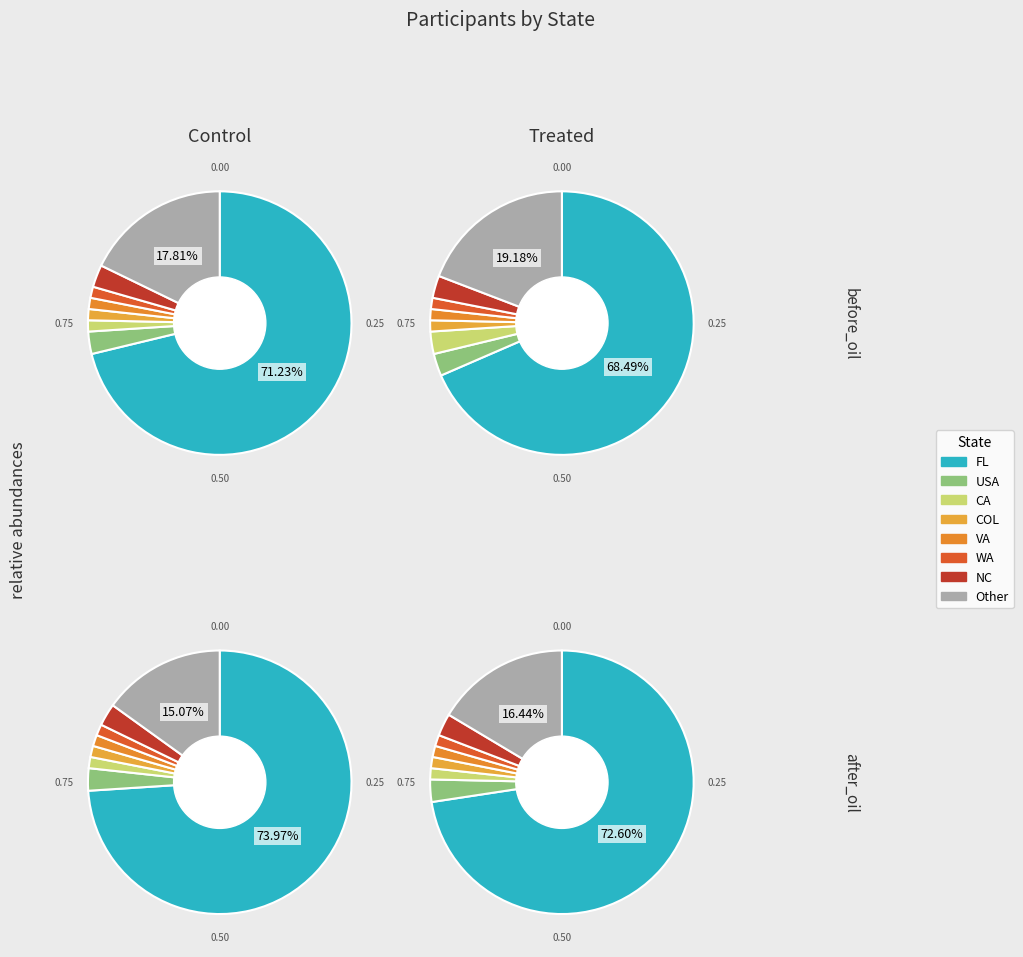

True or false: USA accounts for 3% of the total.

True